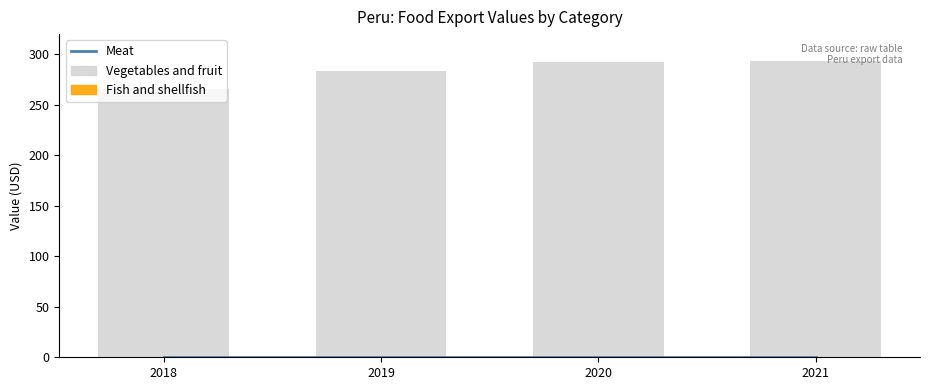

Reading right to left, transcribe all the data shown in this chart.

Meat: 0.0	0.0	0.0	0.0
Vegetables and fruit: 293.7	292.3	283.4	265.3
Fish and shellfish: 0.0	0.0	0.0	0.0